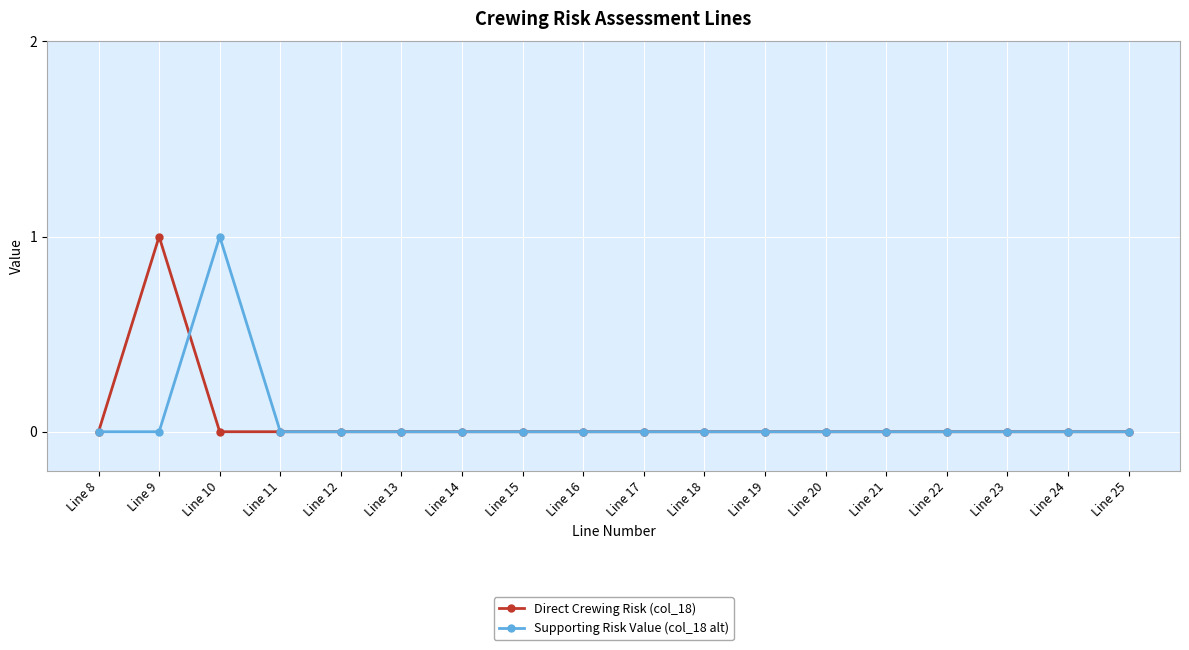

The Direct Crewing Risk (col_18) series shows 0 at Line 25. True or false?

True